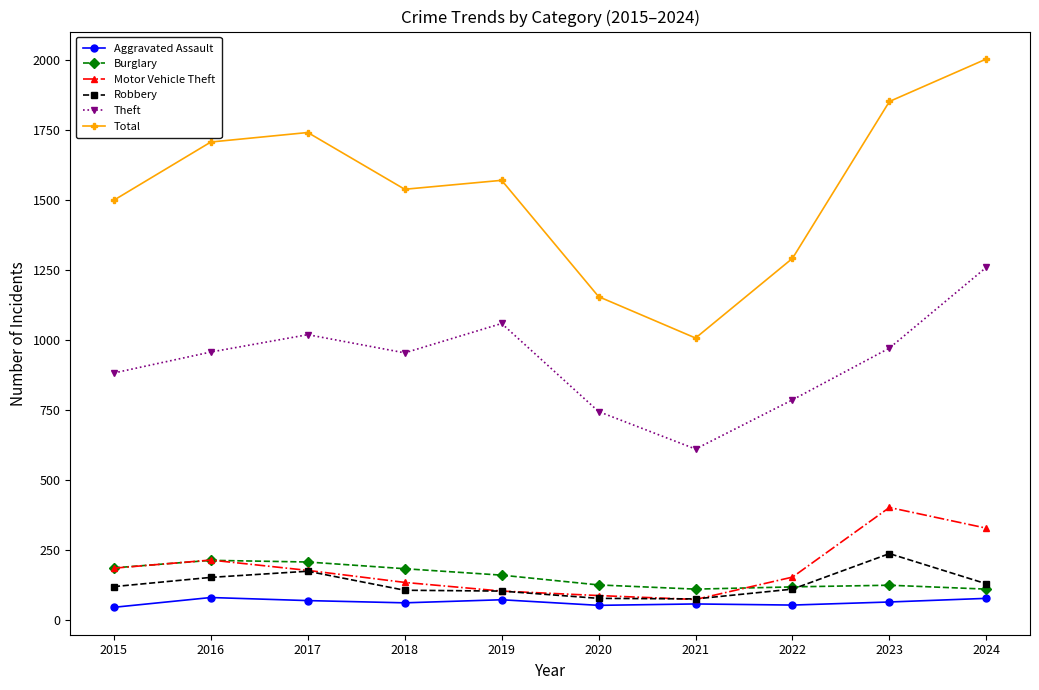

Does the chart display data point markers on the line(s)?

Yes